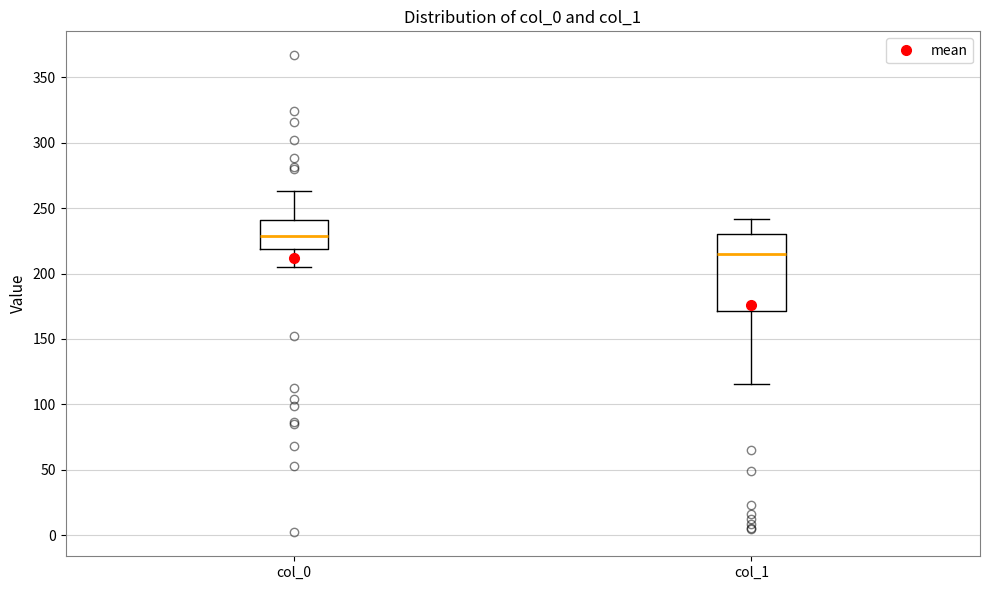

Which box is the tallest, from its lower edge to its upper edge?

col_1